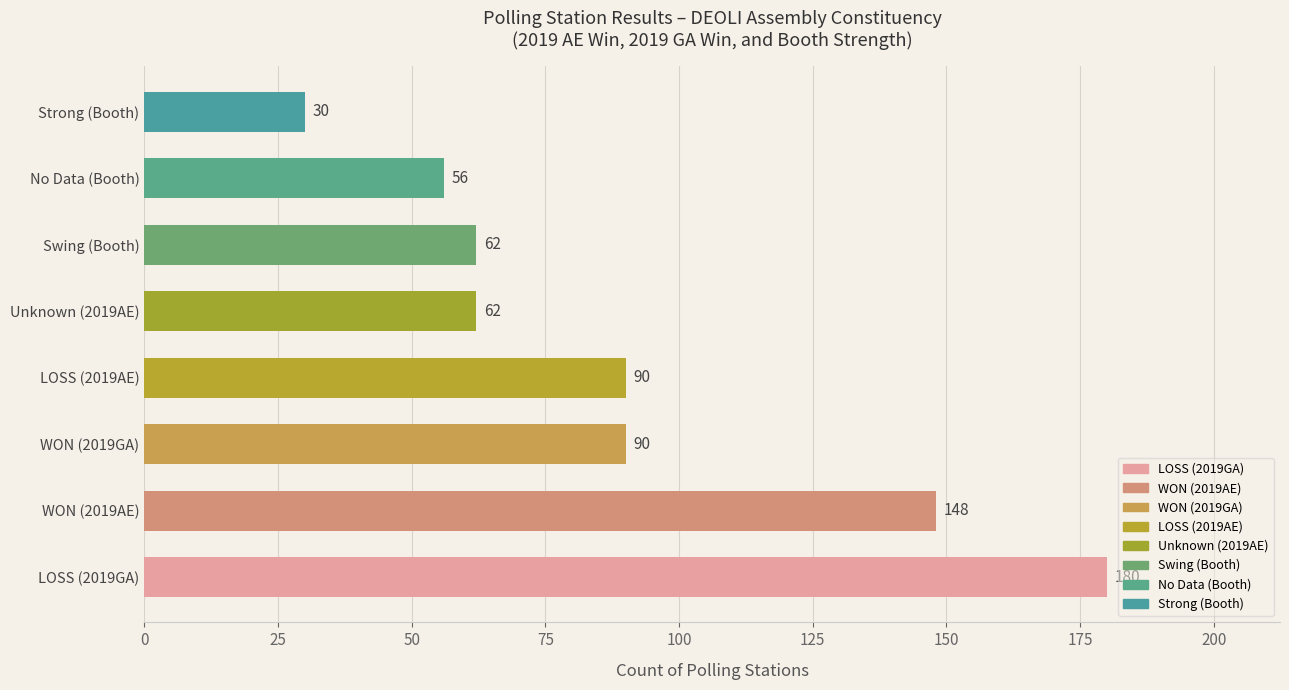

What is the ratio of the value at LOSS (2019AE) to the value at No Data (Booth)?

1.6